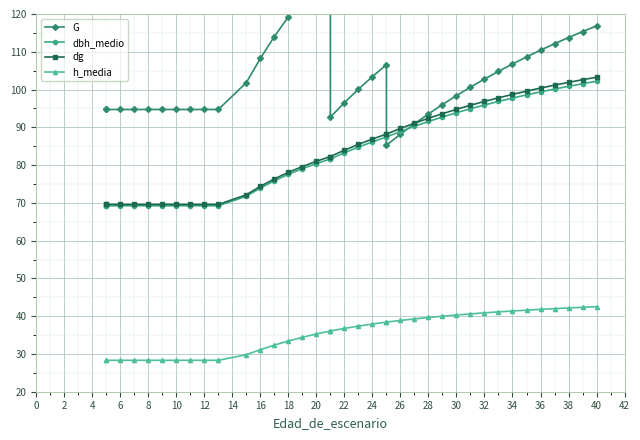

How many values in the dg series are below 85?

19